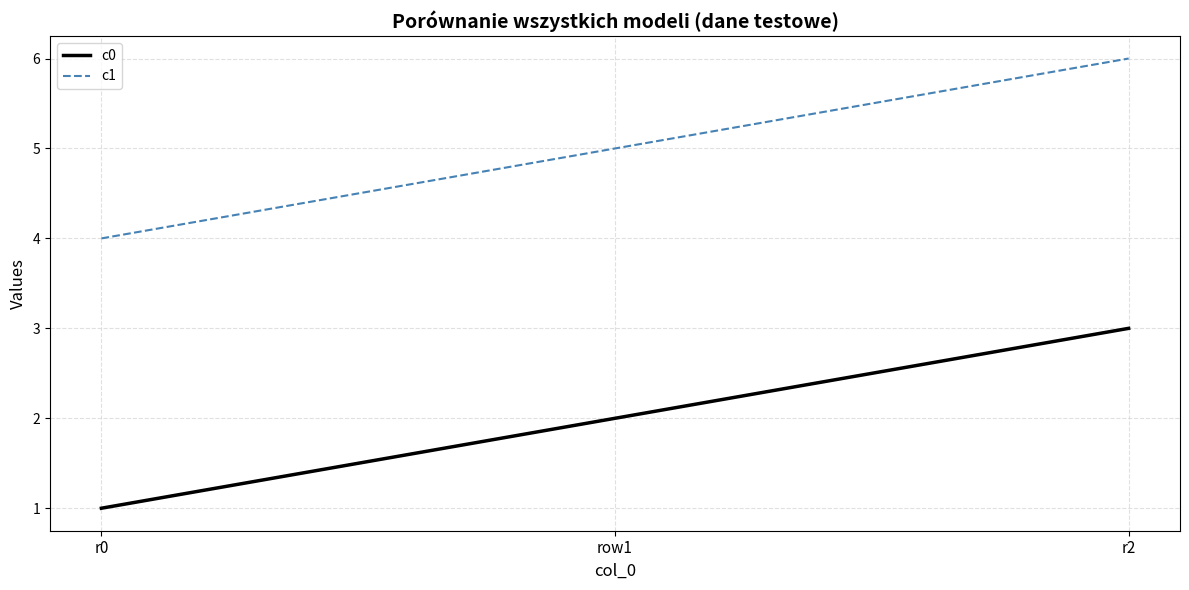

Rank the series at row1 from highest to lowest value.

c1, c0